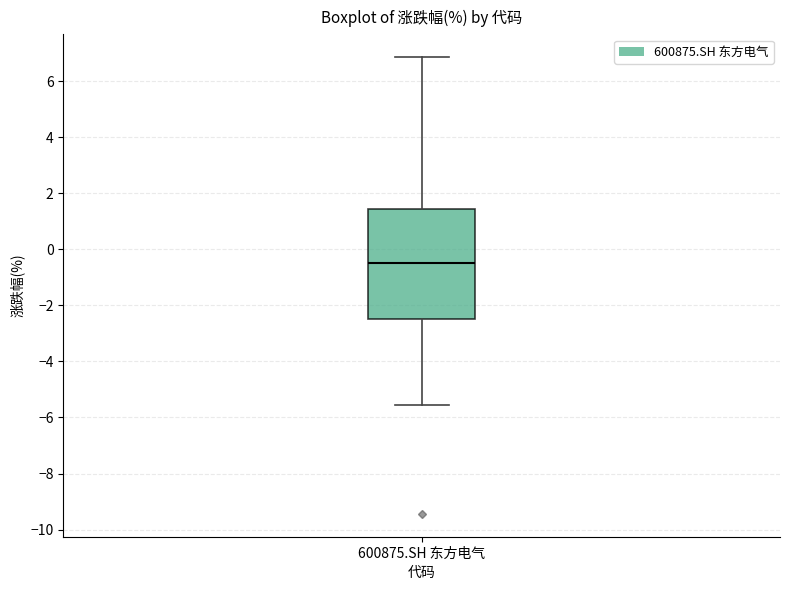

Transcribe this box plot: give where the median line is, the range the box spans, and where the two whiskers end, as read against the y-axis. The values are not printed on the chart, so give them approximately, as read against the axis.

median -0.4, box -2.4 to 1.4, whiskers -5.6 to 6.8